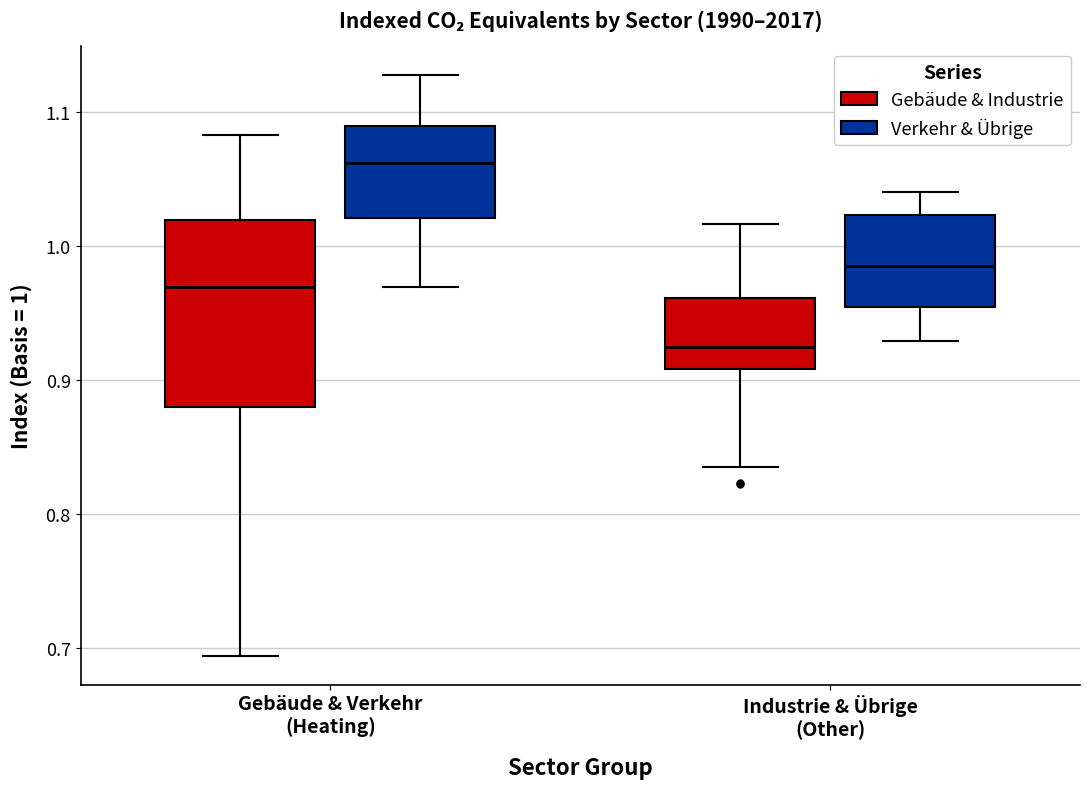

Which box's median line is the highest?

Gebäude & Verkehr (Heating) (Verkehr & Übrige)